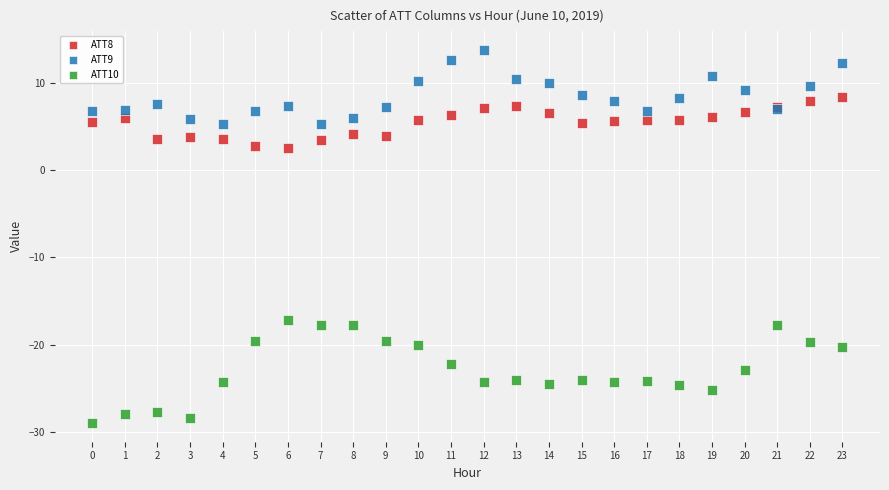

Which series has the largest Y range (max minus min)?

ATT10